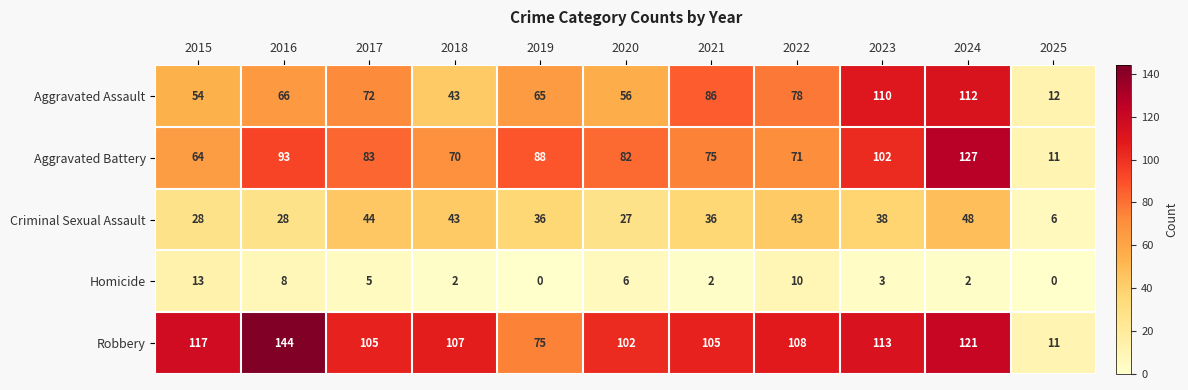

The value of Aggravated Assault at 2020 is 56. True or false?

True